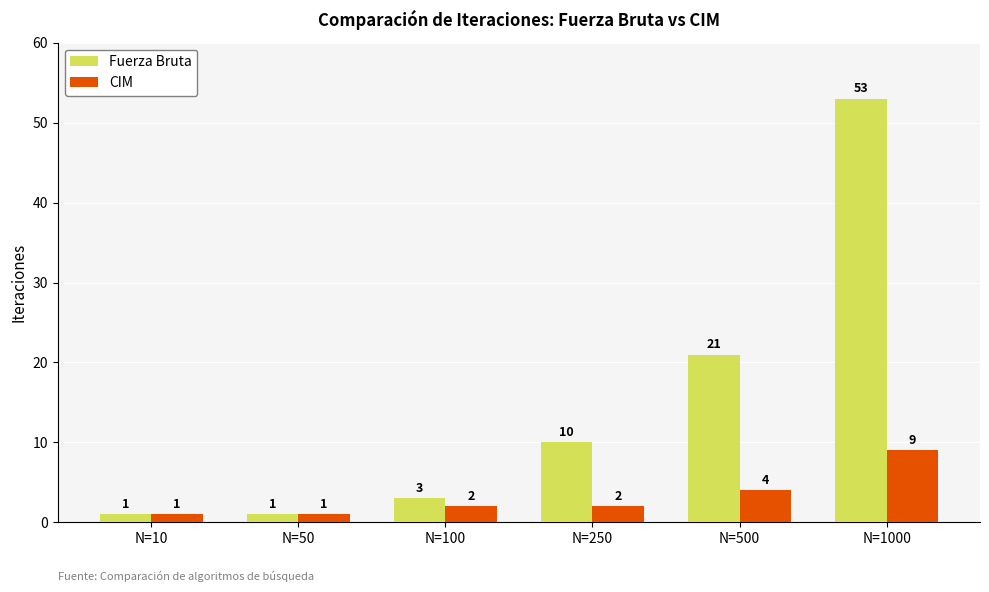

The value of Fuerza Bruta at N=50 is 1. True or false?

True